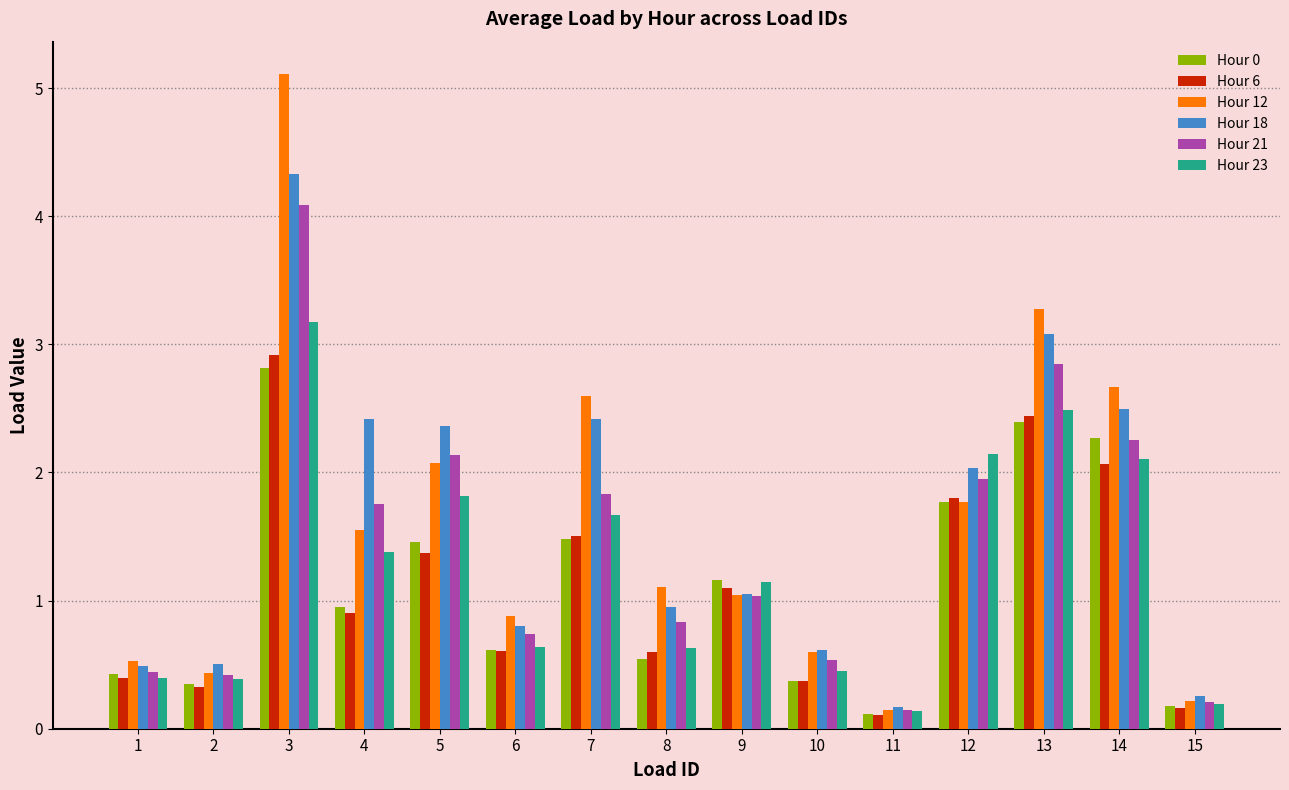

The value of Hour 18 at 13 is 5.0. True or false?

False